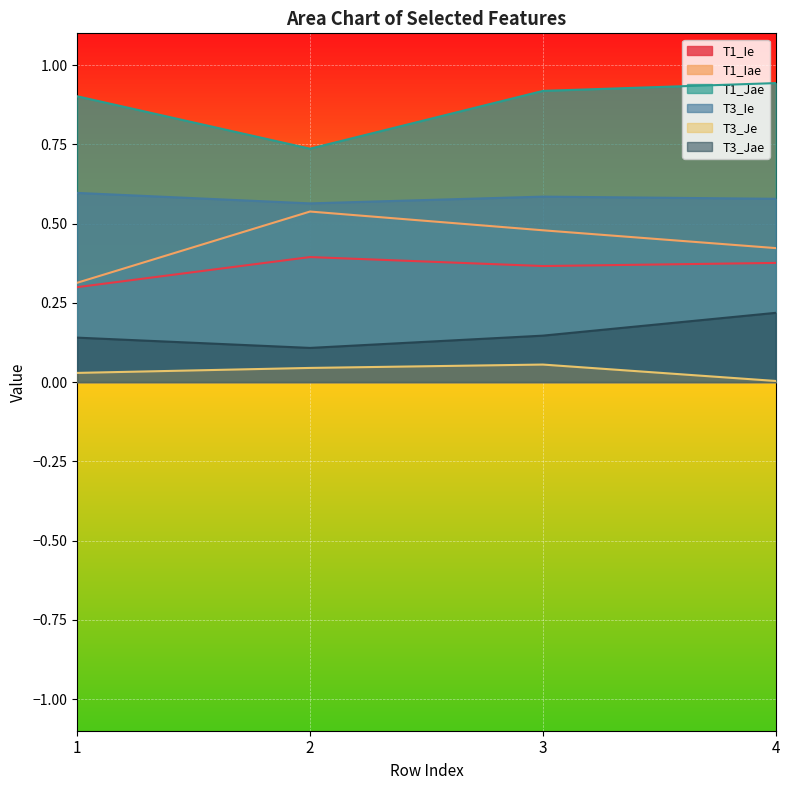

Which label corresponds to the smallest value in the chart?

4